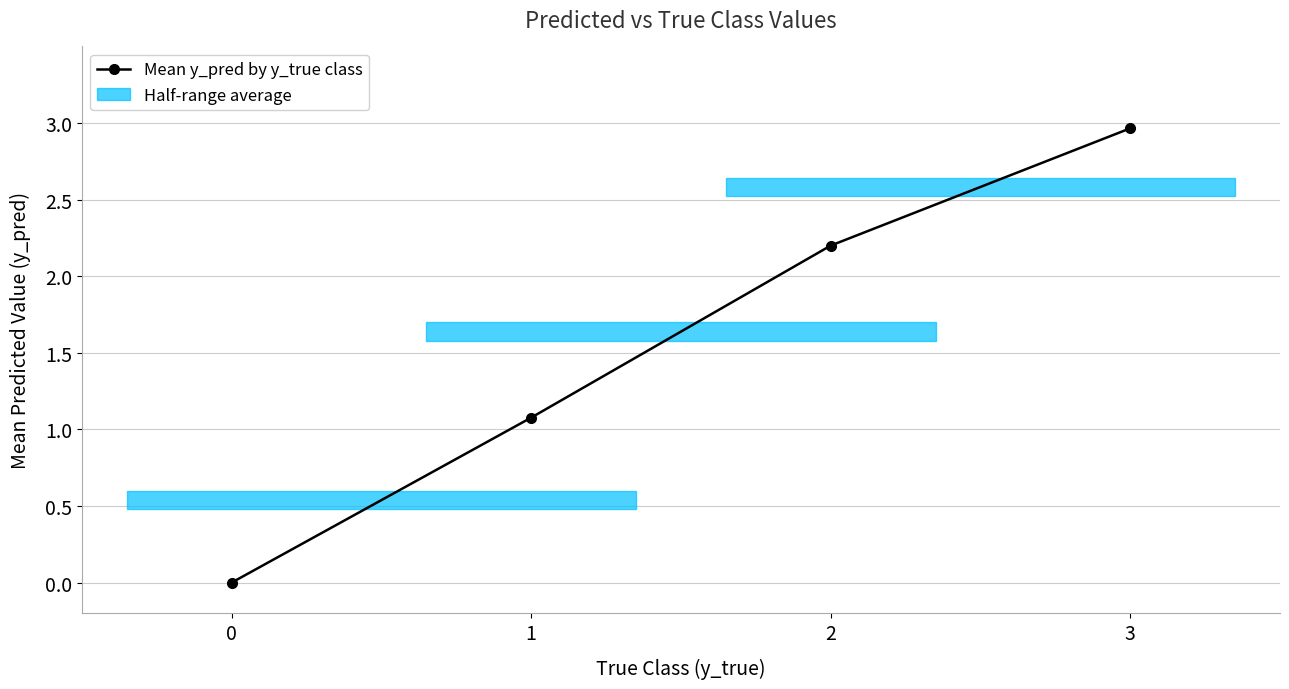

Which has a higher value, 1 or 2?

2